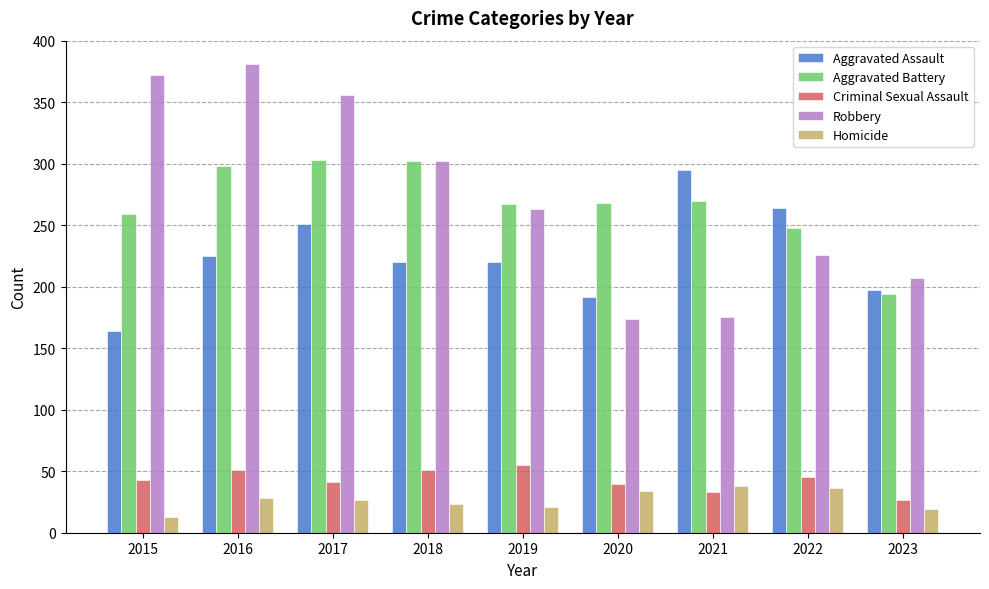

At which label does Robbery first exceed 263?

2015